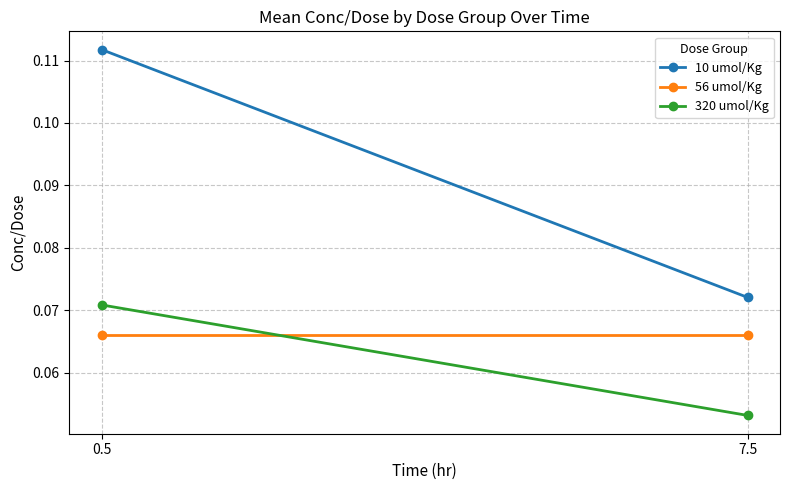

Which series has the widest spread of values?

10 umol/Kg